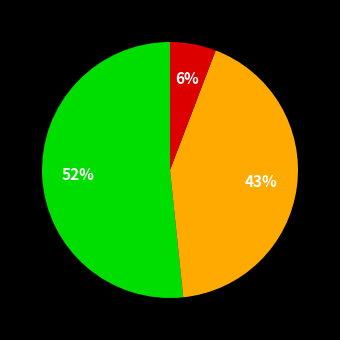

To the nearest percent, what is the difference between the largest and smallest slice percentages?

46%